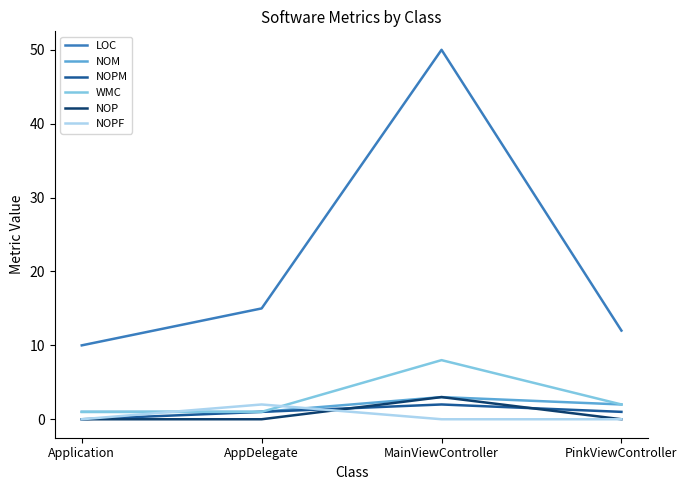

At which label does LOC reach its peak?

MainViewController